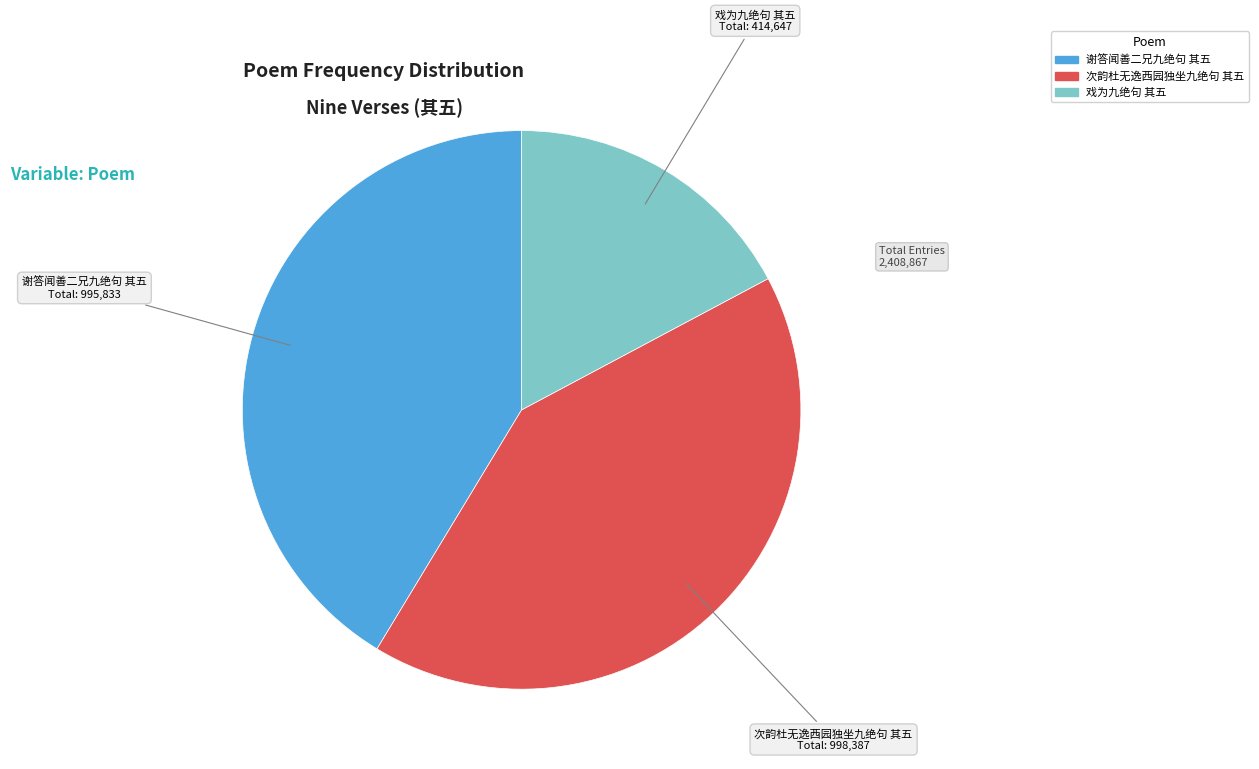

Is it true that 谢答闻善二兄九绝句 其五 is 41% of the pie?

True